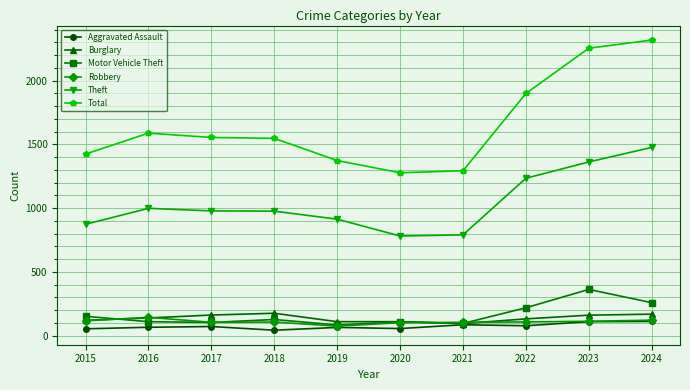

How many categories are shown in the chart?

10